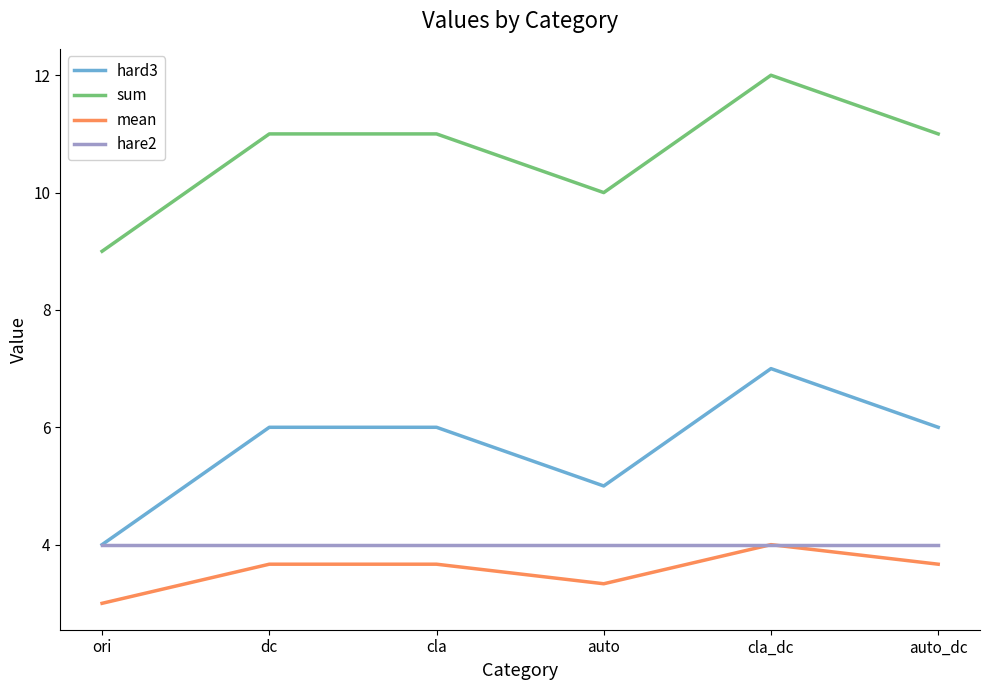

Which series has the largest total across all categories?

sum